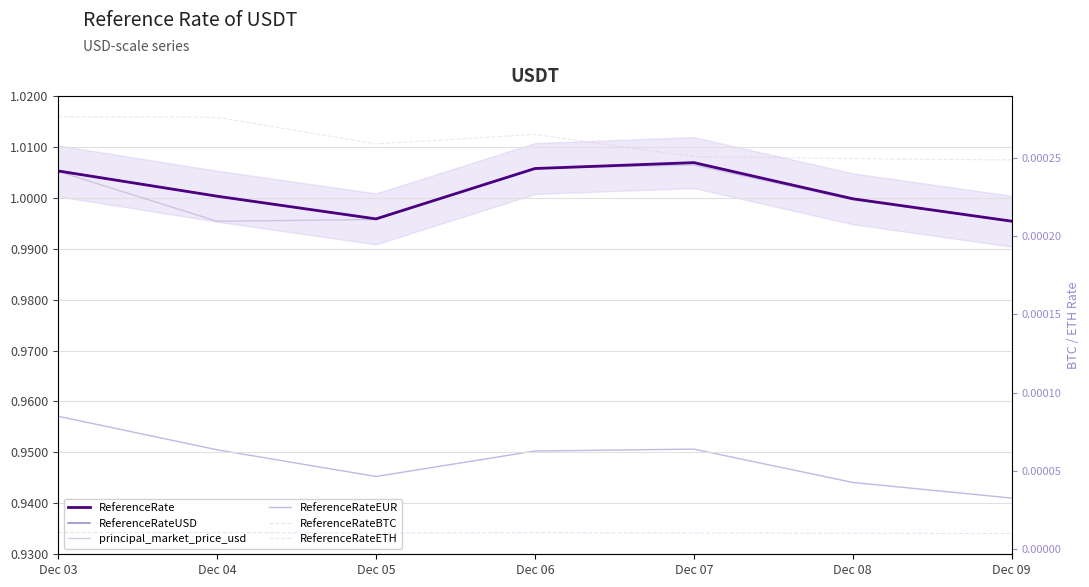

Reading left to right, transcribe all the data shown in this chart.

ReferenceRate: 1.0	1.0	1.0	1.0	1.0	1.0	1.0
ReferenceRateUSD: 1.0	1.0	1.0	1.0	1.0	1.0	1.0
principal_market_price_usd: 1.0	1.0	1.0	1.0	1.0	1.0	1.0
ReferenceRateEUR: 1.0	1.0	0.9	1.0	1.0	0.9	0.9
ReferenceRateBTC: 0.0	0.0	0.0	0.0	0.0	0.0	0.0
ReferenceRateETH: 0.0	0.0	0.0	0.0	0.0	0.0	0.0